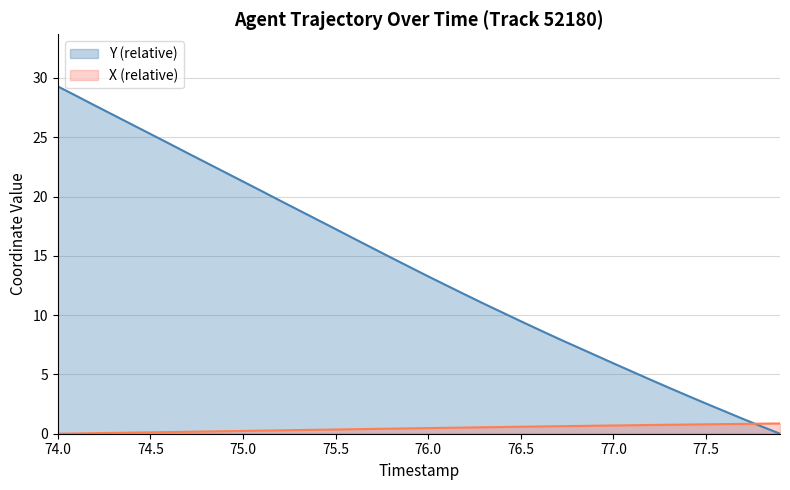

At 76.1, list the series in order from smallest to largest.

X, Y